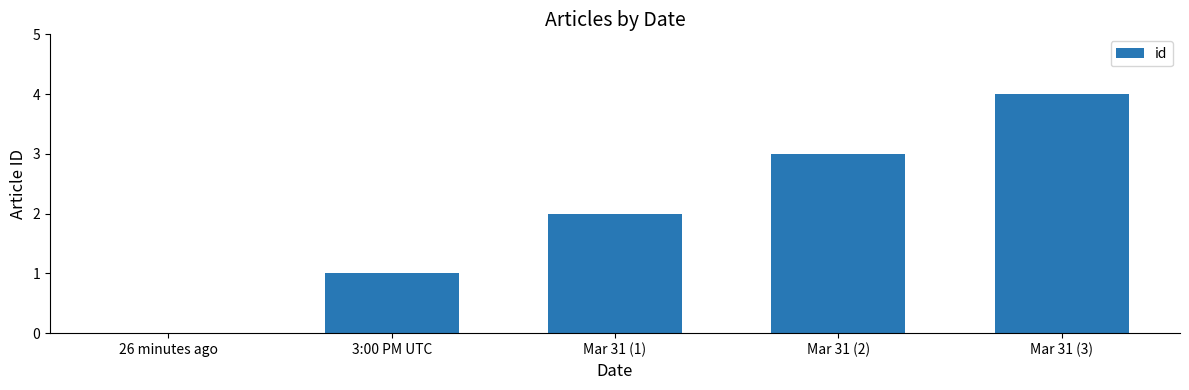

What is the sum of all values?

10